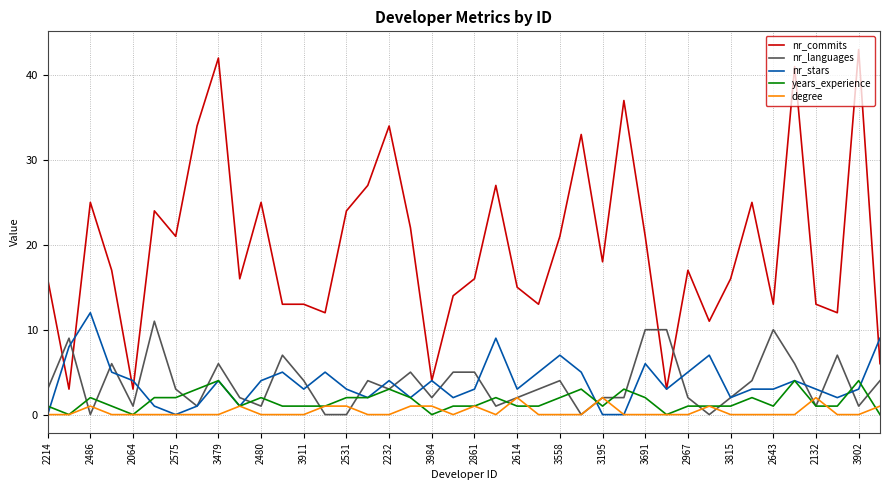

Which series has the largest range (max minus min)?

nr_commits